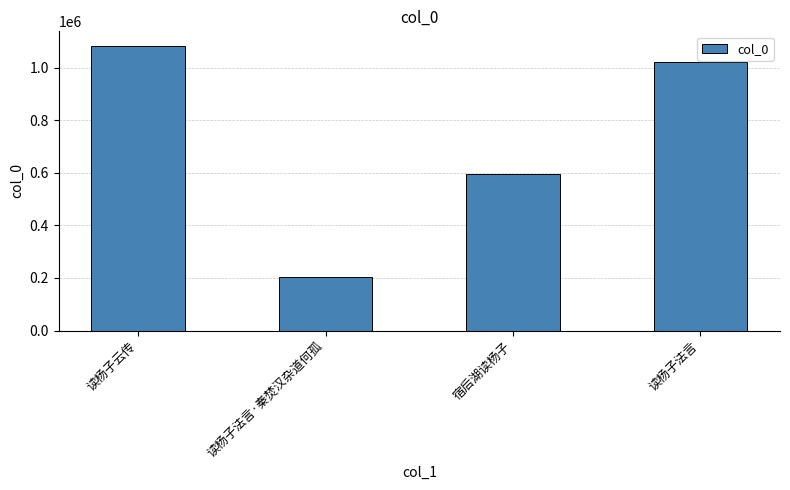

Between 读杨子法言·秦焚汉杂道何孤 and 读杨子云传, which is larger?

读杨子云传